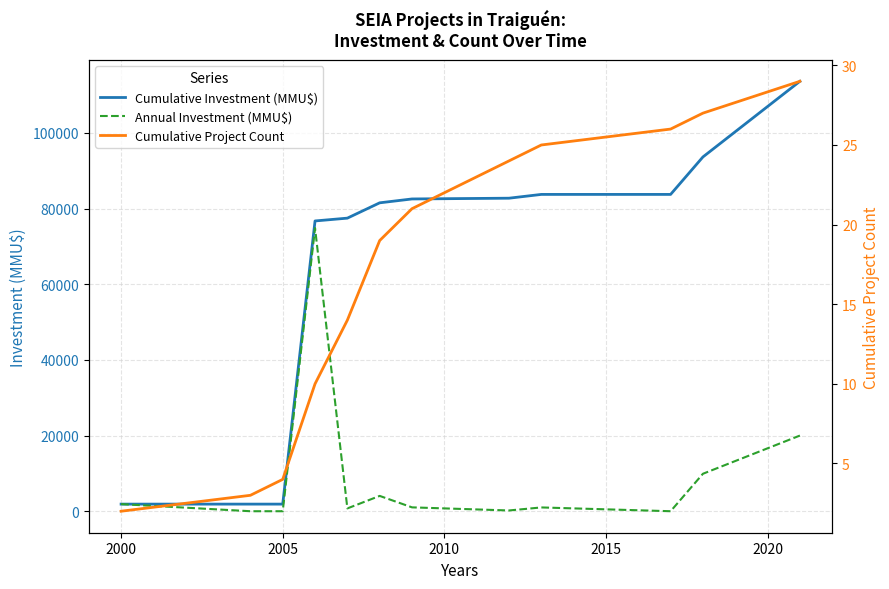

True or false: Cumulative Project Count and Annual Investment (MMU$) intersect in this chart.

True